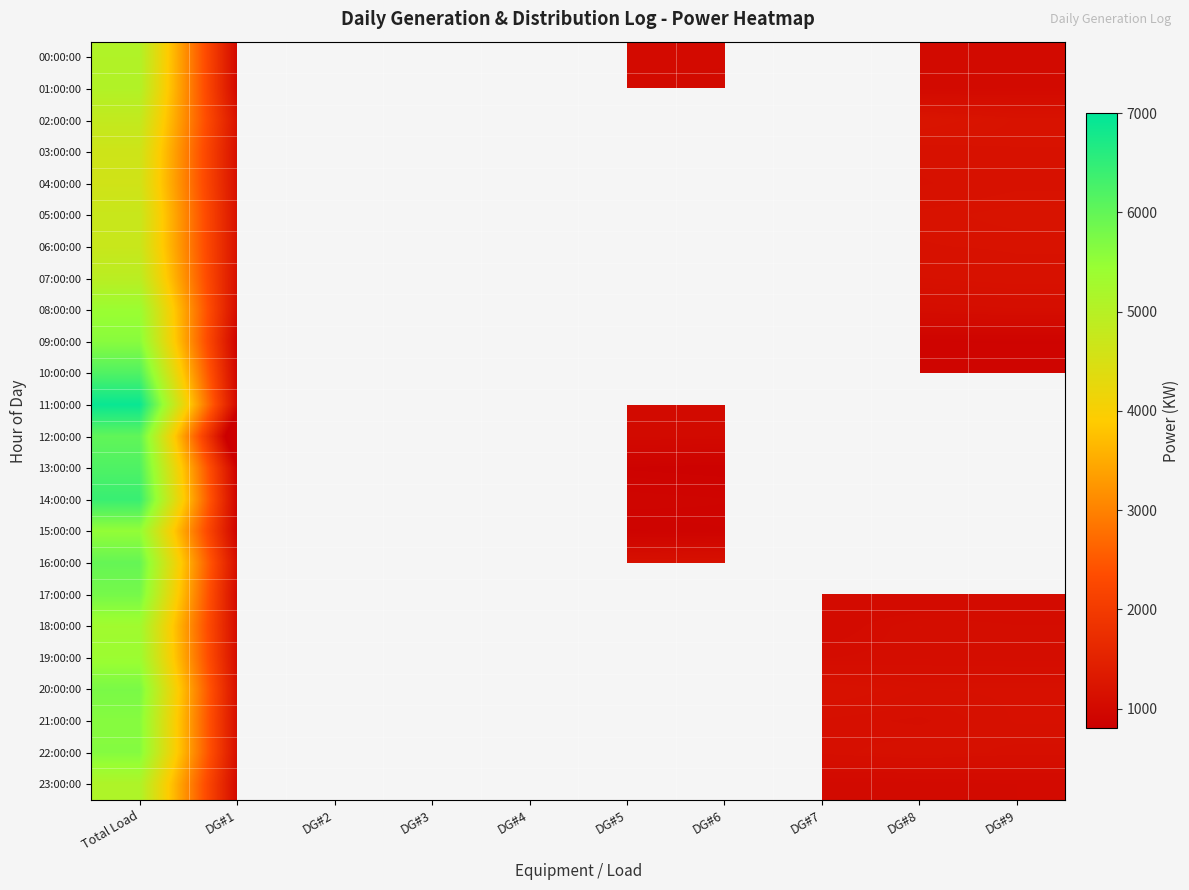

What value does the 12:00:00 series have at Total Load?

6013.0